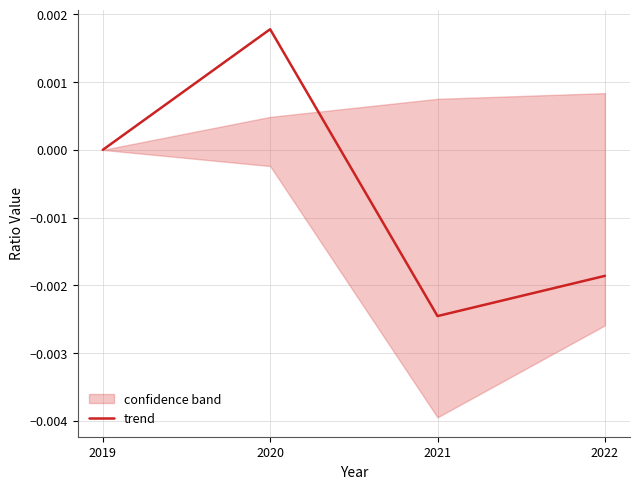

How many data points are above 0?

1